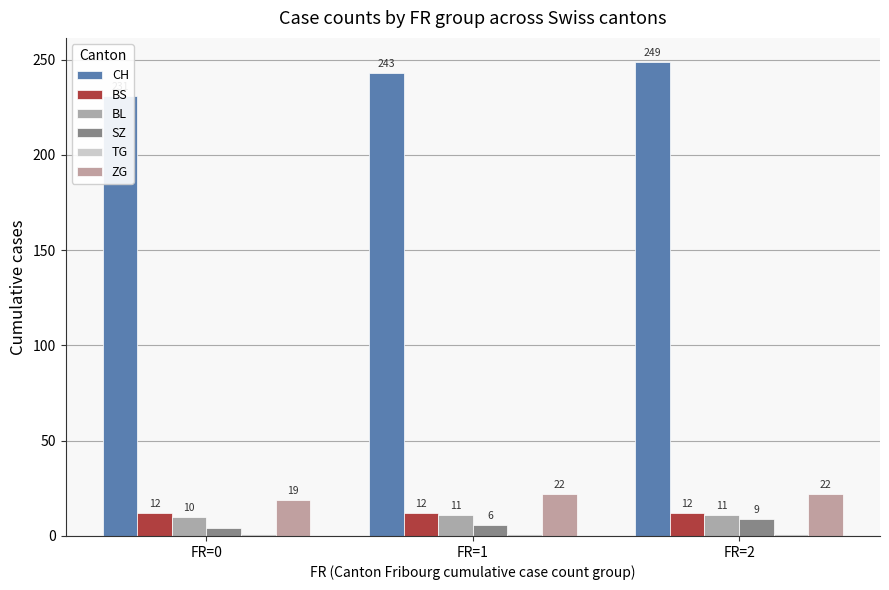

What is the lowest value of the BL series?

10